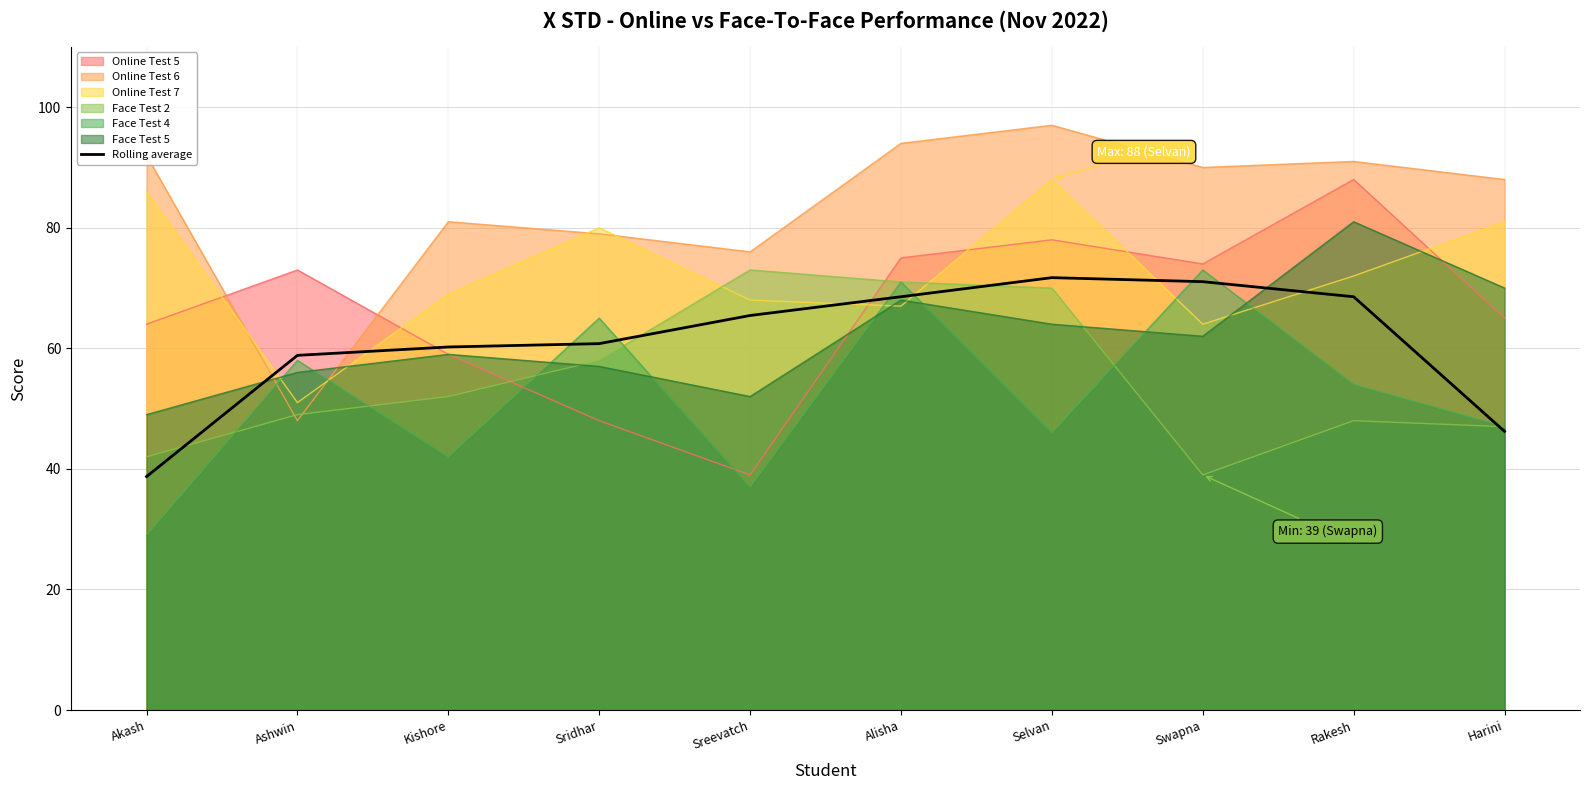

What is the label of the 4th point from the left?

Sridhar